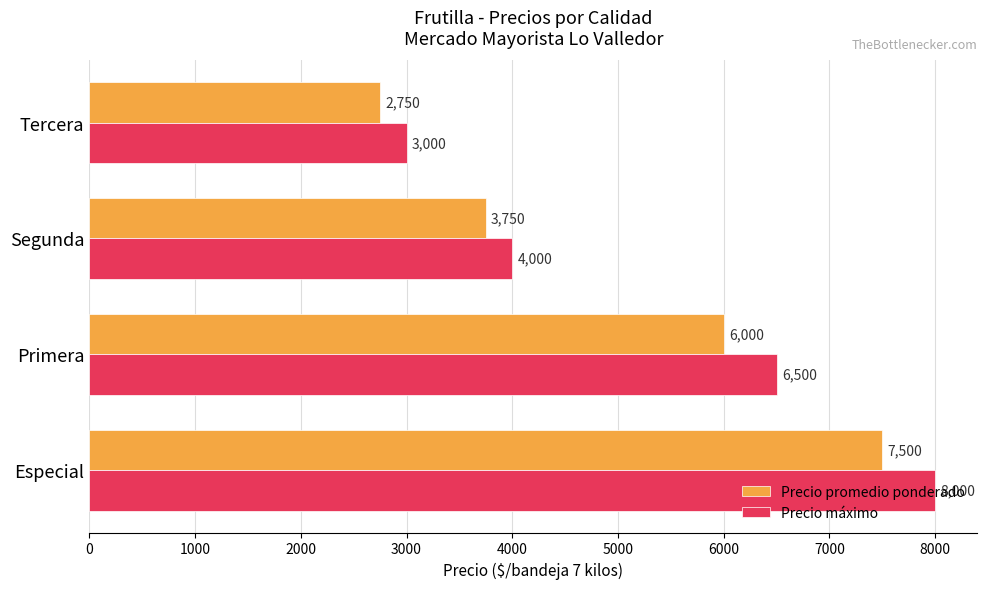

Between Especial and Segunda, which series saw the biggest shift?

Precio máximo